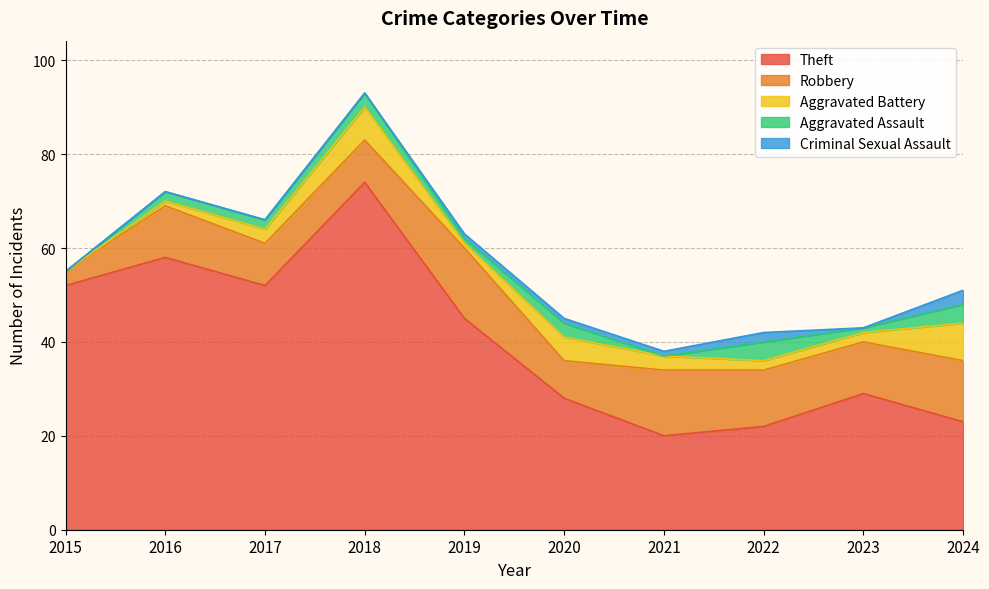

What is the value of the Aggravated Assault point at the 8th from the left?

4